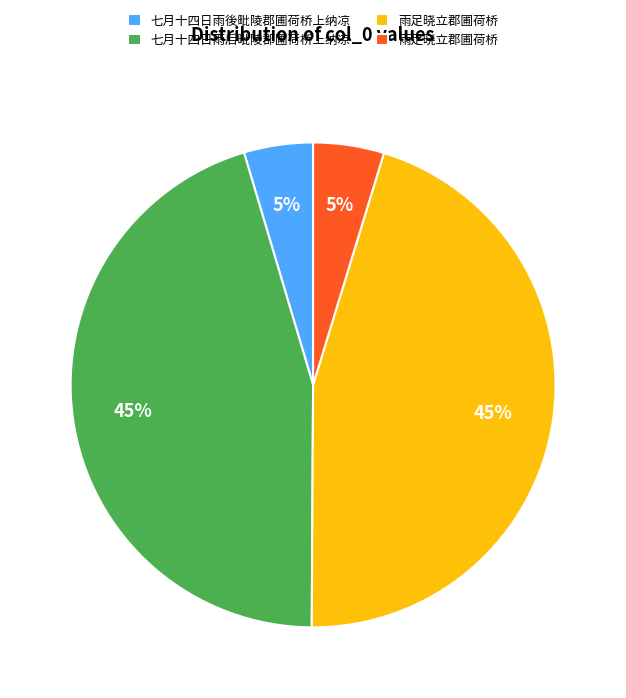

How many segments does this pie chart have?

4